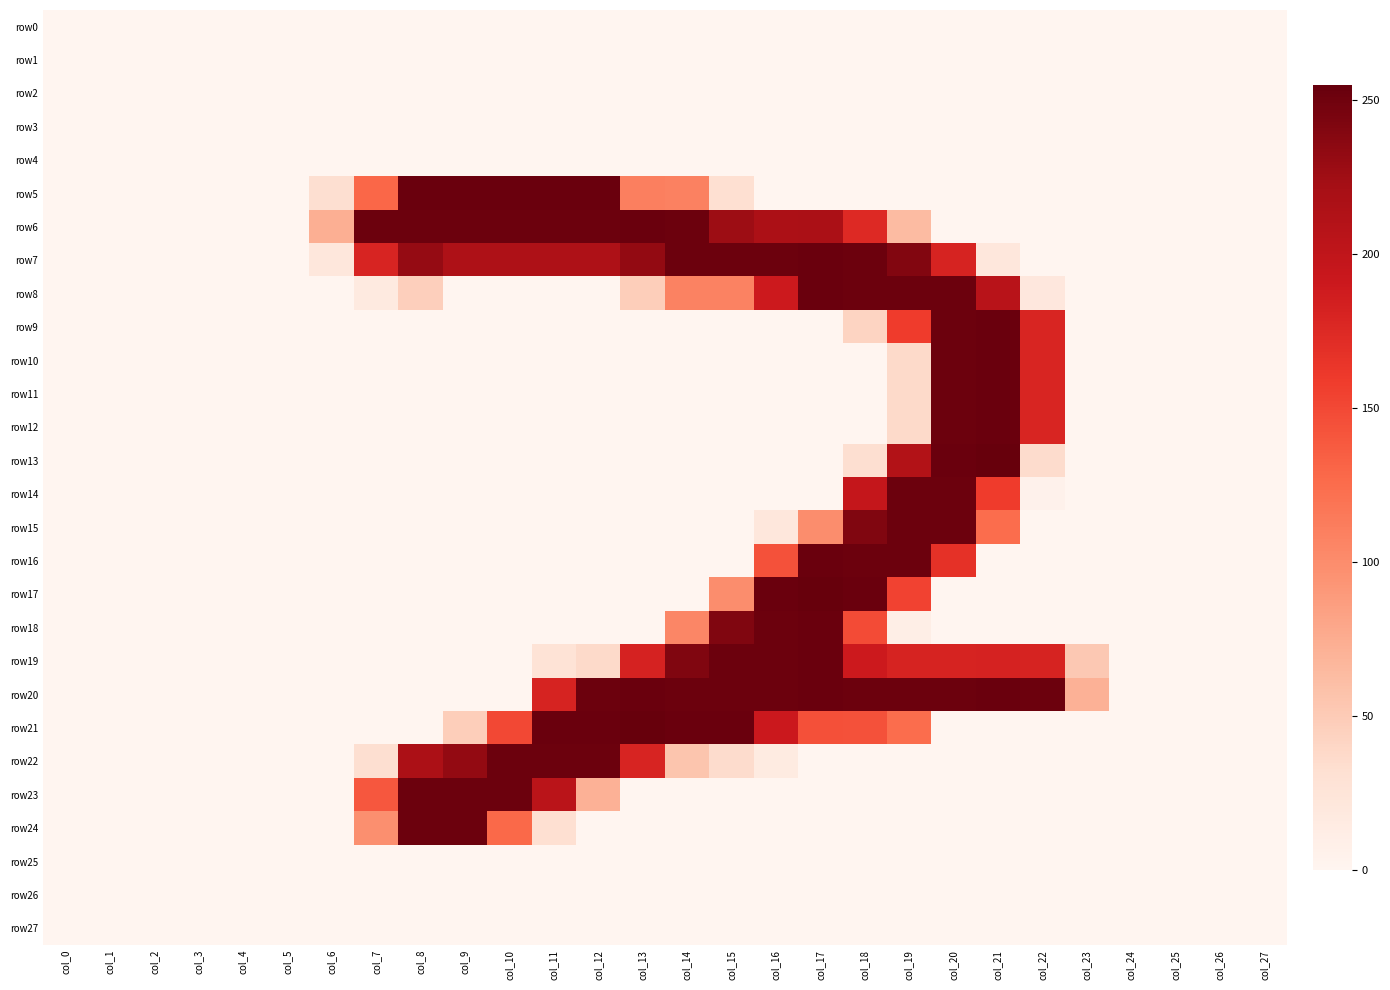

Reading left to right, transcribe all the data shown in this chart.

row0: col_0=0	col_1=0	col_2=0	col_3=0	col_4=0	col_5=0	col_6=0	col_7=0	col_8=0	col_9=0	col_10=0	col_11=0	col_12=0	col_13=0	col_14=0	col_15=0	col_16=0	col_17=0	col_18=0	col_19=0	col_20=0	col_21=0	col_22=0	col_23=0	col_24=0	col_25=0	col_26=0	col_27=0
row1: col_0=0	col_1=0	col_2=0	col_3=0	col_4=0	col_5=0	col_6=0	col_7=0	col_8=0	col_9=0	col_10=0	col_11=0	col_12=0	col_13=0	col_14=0	col_15=0	col_16=0	col_17=0	col_18=0	col_19=0	col_20=0	col_21=0	col_22=0	col_23=0	col_24=0	col_25=0	col_26=0	col_27=0
row2: col_0=0	col_1=0	col_2=0	col_3=0	col_4=0	col_5=0	col_6=0	col_7=0	col_8=0	col_9=0	col_10=0	col_11=0	col_12=0	col_13=0	col_14=0	col_15=0	col_16=0	col_17=0	col_18=0	col_19=0	col_20=0	col_21=0	col_22=0	col_23=0	col_24=0	col_25=0	col_26=0	col_27=0
row3: col_0=0	col_1=0	col_2=0	col_3=0	col_4=0	col_5=0	col_6=0	col_7=0	col_8=0	col_9=0	col_10=0	col_11=0	col_12=0	col_13=0	col_14=0	col_15=0	col_16=0	col_17=0	col_18=0	col_19=0	col_20=0	col_21=0	col_22=0	col_23=0	col_24=0	col_25=0	col_26=0	col_27=0
row4: col_0=0	col_1=0	col_2=0	col_3=0	col_4=0	col_5=0	col_6=0	col_7=0	col_8=0	col_9=0	col_10=0	col_11=0	col_12=0	col_13=0	col_14=0	col_15=0	col_16=0	col_17=0	col_18=0	col_19=0	col_20=0	col_21=0	col_22=0	col_23=0	col_24=0	col_25=0	col_26=0	col_27=0
row5: col_0=0	col_1=0	col_2=0	col_3=0	col_4=0	col_5=0	col_6=32	col_7=129	col_8=253	col_9=253	col_10=253	col_11=253	col_12=253	col_13=110	col_14=109	col_15=31	col_16=0	col_17=0	col_18=0	col_19=0	col_20=0	col_21=0	col_22=0	col_23=0	col_24=0	col_25=0	col_26=0	col_27=0
row6: col_0=0	col_1=0	col_2=0	col_3=0	col_4=0	col_5=0	col_6=73	col_7=252	col_8=252	col_9=252	col_10=252	col_11=252	col_12=252	col_13=253	col_14=252	col_15=227	col_16=217	col_17=218	col_18=175	col_19=63	col_20=0	col_21=0	col_22=0	col_23=0	col_24=0	col_25=0	col_26=0	col_27=0
row7: col_0=0	col_1=0	col_2=0	col_3=0	col_4=0	col_5=0	col_6=21	col_7=180	col_8=231	col_9=215	col_10=215	col_11=215	col_12=215	col_13=232	col_14=252	col_15=252	col_16=252	col_17=253	col_18=252	col_19=241	col_20=181	col_21=21	col_22=0	col_23=0	col_24=0	col_25=0	col_26=0	col_27=0
row8: col_0=0	col_1=0	col_2=0	col_3=0	col_4=0	col_5=0	col_6=0	col_7=16	col_8=46	col_9=0	col_10=0	col_11=0	col_12=0	col_13=47	col_14=108	col_15=108	col_16=190	col_17=253	col_18=252	col_19=252	col_20=252	col_21=207	col_22=20	col_23=0	col_24=0	col_25=0	col_26=0	col_27=0
row9: col_0=0	col_1=0	col_2=0	col_3=0	col_4=0	col_5=0	col_6=0	col_7=0	col_8=0	col_9=0	col_10=0	col_11=0	col_12=0	col_13=0	col_14=0	col_15=0	col_16=0	col_17=0	col_18=42	col_19=159	col_20=252	col_21=253	col_22=179	col_23=0	col_24=0	col_25=0	col_26=0	col_27=0
row10: col_0=0	col_1=0	col_2=0	col_3=0	col_4=0	col_5=0	col_6=0	col_7=0	col_8=0	col_9=0	col_10=0	col_11=0	col_12=0	col_13=0	col_14=0	col_15=0	col_16=0	col_17=0	col_18=0	col_19=37	col_20=252	col_21=253	col_22=179	col_23=0	col_24=0	col_25=0	col_26=0	col_27=0
row11: col_0=0	col_1=0	col_2=0	col_3=0	col_4=0	col_5=0	col_6=0	col_7=0	col_8=0	col_9=0	col_10=0	col_11=0	col_12=0	col_13=0	col_14=0	col_15=0	col_16=0	col_17=0	col_18=0	col_19=37	col_20=252	col_21=253	col_22=179	col_23=0	col_24=0	col_25=0	col_26=0	col_27=0
row12: col_0=0	col_1=0	col_2=0	col_3=0	col_4=0	col_5=0	col_6=0	col_7=0	col_8=0	col_9=0	col_10=0	col_11=0	col_12=0	col_13=0	col_14=0	col_15=0	col_16=0	col_17=0	col_18=0	col_19=37	col_20=252	col_21=253	col_22=179	col_23=0	col_24=0	col_25=0	col_26=0	col_27=0
row13: col_0=0	col_1=0	col_2=0	col_3=0	col_4=0	col_5=0	col_6=0	col_7=0	col_8=0	col_9=0	col_10=0	col_11=0	col_12=0	col_13=0	col_14=0	col_15=0	col_16=0	col_17=0	col_18=32	col_19=212	col_20=253	col_21=255	col_22=35	col_23=0	col_24=0	col_25=0	col_26=0	col_27=0
row14: col_0=0	col_1=0	col_2=0	col_3=0	col_4=0	col_5=0	col_6=0	col_7=0	col_8=0	col_9=0	col_10=0	col_11=0	col_12=0	col_13=0	col_14=0	col_15=0	col_16=0	col_17=0	col_18=197	col_19=252	col_20=252	col_21=159	col_22=5	col_23=0	col_24=0	col_25=0	col_26=0	col_27=0
row15: col_0=0	col_1=0	col_2=0	col_3=0	col_4=0	col_5=0	col_6=0	col_7=0	col_8=0	col_9=0	col_10=0	col_11=0	col_12=0	col_13=0	col_14=0	col_15=0	col_16=21	col_17=99	col_18=242	col_19=252	col_20=252	col_21=125	col_22=0	col_23=0	col_24=0	col_25=0	col_26=0	col_27=0
row16: col_0=0	col_1=0	col_2=0	col_3=0	col_4=0	col_5=0	col_6=0	col_7=0	col_8=0	col_9=0	col_10=0	col_11=0	col_12=0	col_13=0	col_14=0	col_15=0	col_16=144	col_17=253	col_18=252	col_19=252	col_20=168	col_21=0	col_22=0	col_23=0	col_24=0	col_25=0	col_26=0	col_27=0
row17: col_0=0	col_1=0	col_2=0	col_3=0	col_4=0	col_5=0	col_6=0	col_7=0	col_8=0	col_9=0	col_10=0	col_11=0	col_12=0	col_13=0	col_14=0	col_15=99	col_16=253	col_17=255	col_18=253	col_19=154	col_20=0	col_21=0	col_22=0	col_23=0	col_24=0	col_25=0	col_26=0	col_27=0
row18: col_0=0	col_1=0	col_2=0	col_3=0	col_4=0	col_5=0	col_6=0	col_7=0	col_8=0	col_9=0	col_10=0	col_11=0	col_12=0	col_13=0	col_14=105	col_15=242	col_16=252	col_17=253	col_18=148	col_19=10	col_20=0	col_21=0	col_22=0	col_23=0	col_24=0	col_25=0	col_26=0	col_27=0
row19: col_0=0	col_1=0	col_2=0	col_3=0	col_4=0	col_5=0	col_6=0	col_7=0	col_8=0	col_9=0	col_10=0	col_11=27	col_12=37	col_13=182	col_14=242	col_15=252	col_16=252	col_17=253	col_18=190	col_19=181	col_20=181	col_21=182	col_22=181	col_23=52	col_24=0	col_25=0	col_26=0	col_27=0
row20: col_0=0	col_1=0	col_2=0	col_3=0	col_4=0	col_5=0	col_6=0	col_7=0	col_8=0	col_9=0	col_10=0	col_11=181	col_12=252	col_13=253	col_14=252	col_15=252	col_16=252	col_17=253	col_18=252	col_19=252	col_20=252	col_21=253	col_22=252	col_23=71	col_24=0	col_25=0	col_26=0	col_27=0
row21: col_0=0	col_1=0	col_2=0	col_3=0	col_4=0	col_5=0	col_6=0	col_7=0	col_8=0	col_9=47	col_10=150	col_11=253	col_12=253	col_13=255	col_14=253	col_15=253	col_16=191	col_17=145	col_18=144	col_19=125	col_20=0	col_21=0	col_22=0	col_23=0	col_24=0	col_25=0	col_26=0	col_27=0
row22: col_0=0	col_1=0	col_2=0	col_3=0	col_4=0	col_5=0	col_6=0	col_7=32	col_8=217	col_9=232	col_10=252	col_11=252	col_12=252	col_13=180	col_14=55	col_15=35	col_16=15	col_17=0	col_18=0	col_19=0	col_20=0	col_21=0	col_22=0	col_23=0	col_24=0	col_25=0	col_26=0	col_27=0
row23: col_0=0	col_1=0	col_2=0	col_3=0	col_4=0	col_5=0	col_6=0	col_7=140	col_8=252	col_9=252	col_10=252	col_11=205	col_12=71	col_13=0	col_14=0	col_15=0	col_16=0	col_17=0	col_18=0	col_19=0	col_20=0	col_21=0	col_22=0	col_23=0	col_24=0	col_25=0	col_26=0	col_27=0
row24: col_0=0	col_1=0	col_2=0	col_3=0	col_4=0	col_5=0	col_6=0	col_7=98	col_8=252	col_9=252	col_10=128	col_11=31	col_12=0	col_13=0	col_14=0	col_15=0	col_16=0	col_17=0	col_18=0	col_19=0	col_20=0	col_21=0	col_22=0	col_23=0	col_24=0	col_25=0	col_26=0	col_27=0
row25: col_0=0	col_1=0	col_2=0	col_3=0	col_4=0	col_5=0	col_6=0	col_7=0	col_8=0	col_9=0	col_10=0	col_11=0	col_12=0	col_13=0	col_14=0	col_15=0	col_16=0	col_17=0	col_18=0	col_19=0	col_20=0	col_21=0	col_22=0	col_23=0	col_24=0	col_25=0	col_26=0	col_27=0
row26: col_0=0	col_1=0	col_2=0	col_3=0	col_4=0	col_5=0	col_6=0	col_7=0	col_8=0	col_9=0	col_10=0	col_11=0	col_12=0	col_13=0	col_14=0	col_15=0	col_16=0	col_17=0	col_18=0	col_19=0	col_20=0	col_21=0	col_22=0	col_23=0	col_24=0	col_25=0	col_26=0	col_27=0
row27: col_0=0	col_1=0	col_2=0	col_3=0	col_4=0	col_5=0	col_6=0	col_7=0	col_8=0	col_9=0	col_10=0	col_11=0	col_12=0	col_13=0	col_14=0	col_15=0	col_16=0	col_17=0	col_18=0	col_19=0	col_20=0	col_21=0	col_22=0	col_23=0	col_24=0	col_25=0	col_26=0	col_27=0